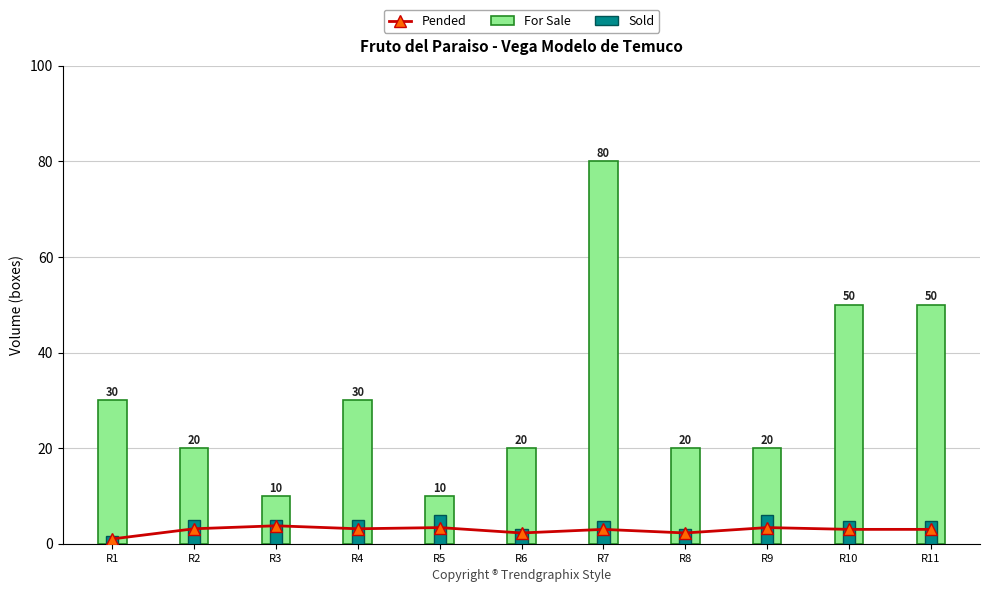

What is the difference between the maximum and minimum values in the Pended series?

2.8